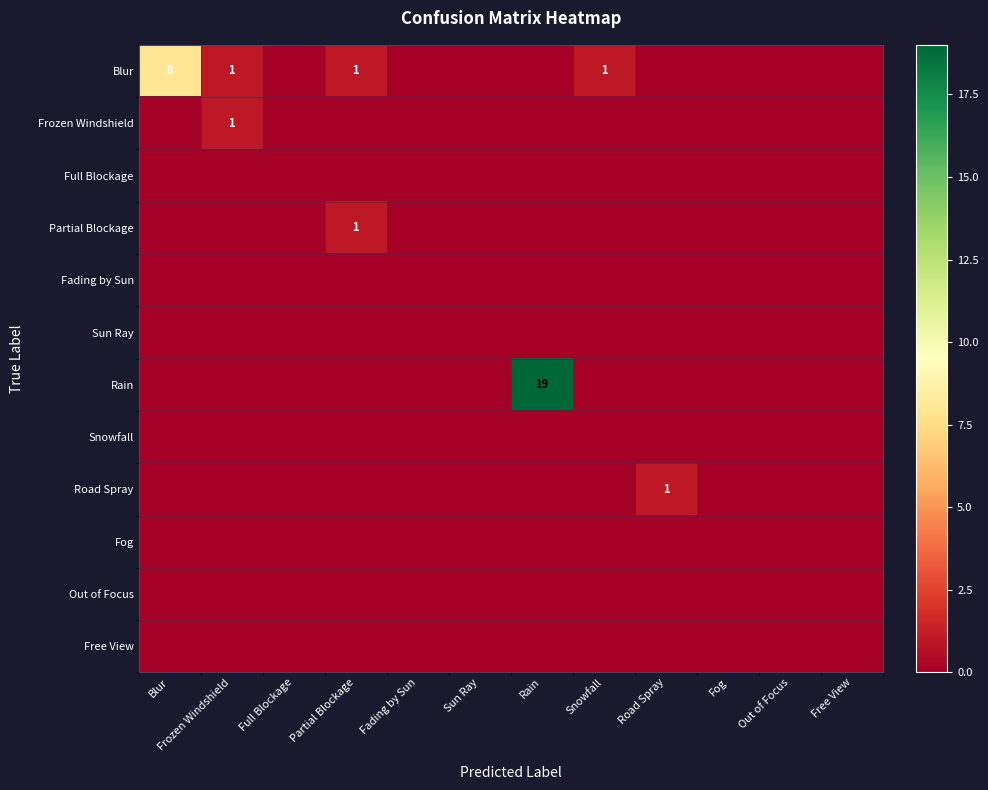

At Road Spray, list the series in order from smallest to largest.

Blur, Frozen Windshield, Full Blockage, Partial Blockage, Fading by Sun, Sun Ray, Rain, Snowfall, Fog, Out of Focus, Free View, Road Spray